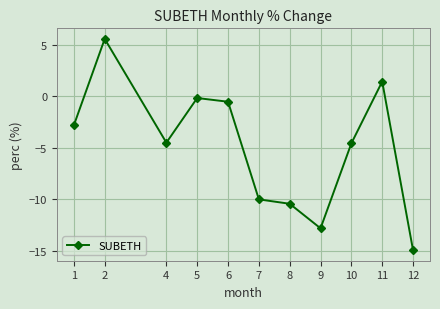

Read the value at 1.

-2.8